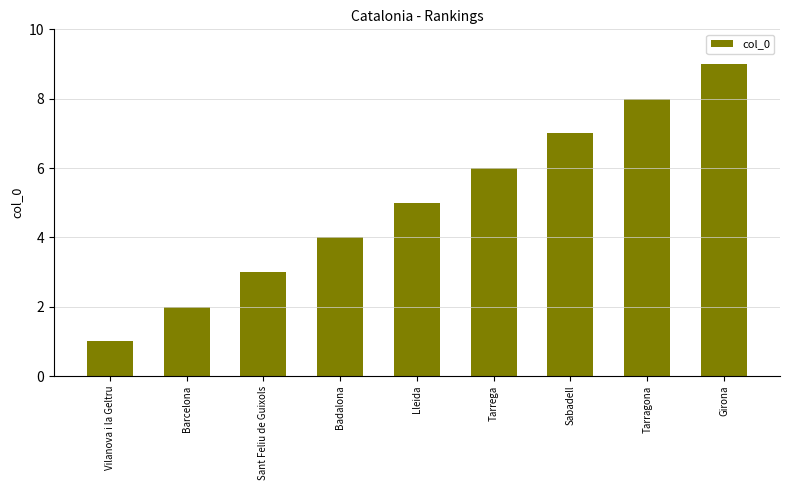

List the labels in order of value, smallest first.

Vilanova i la Geltru, Barcelona, Sant Feliu de Guixols, Badalona, Lleida, Tarrega, Sabadell, Tarragona, Girona